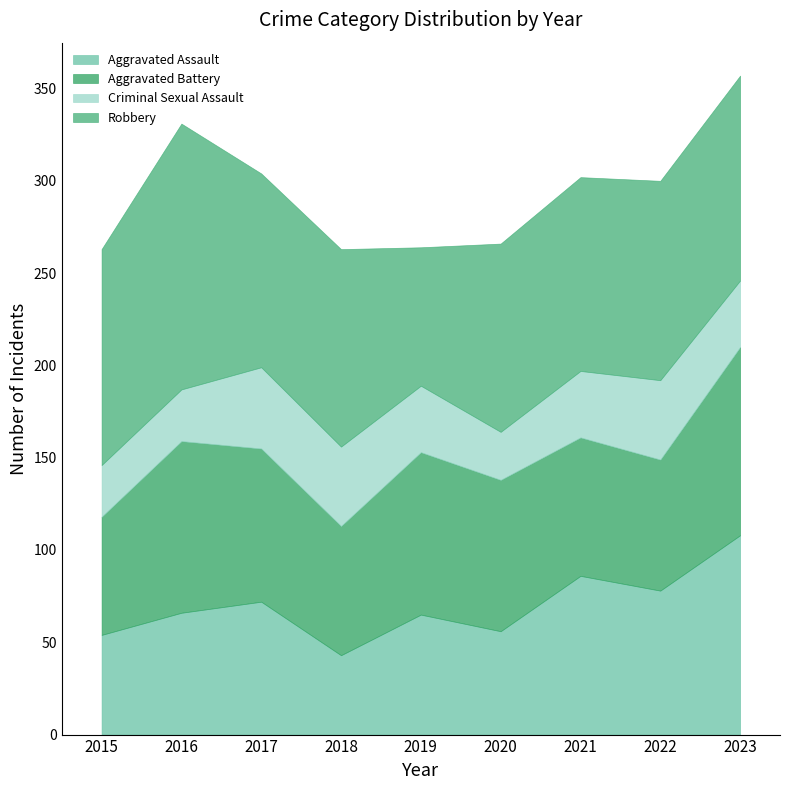

Does the chart display data point markers on the line(s)?

No